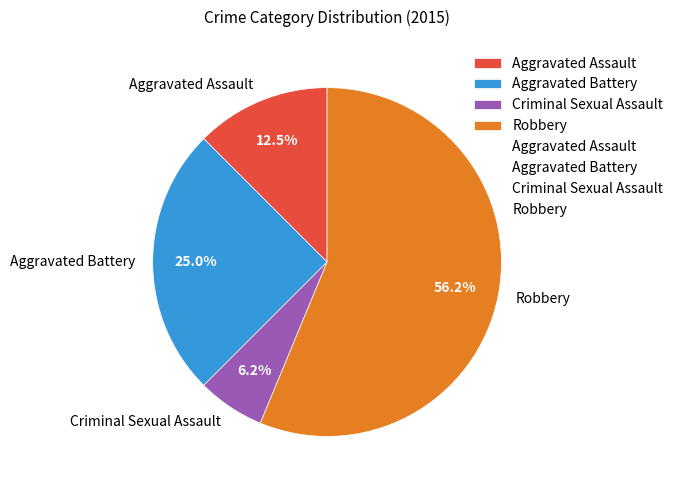

To the nearest percent, what percentage of the pie is Robbery?

56%